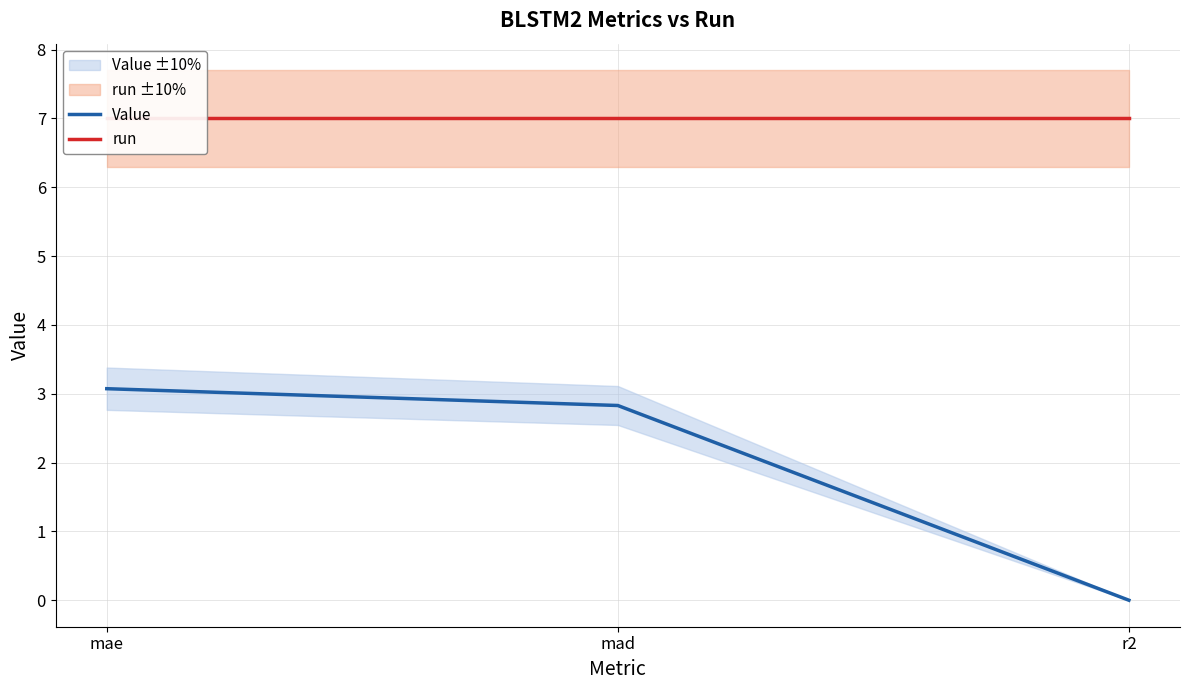

Reading left to right, transcribe all the data shown in this chart.

Value: 3.1	2.8	0.0
run: 7.0	7.0	7.0